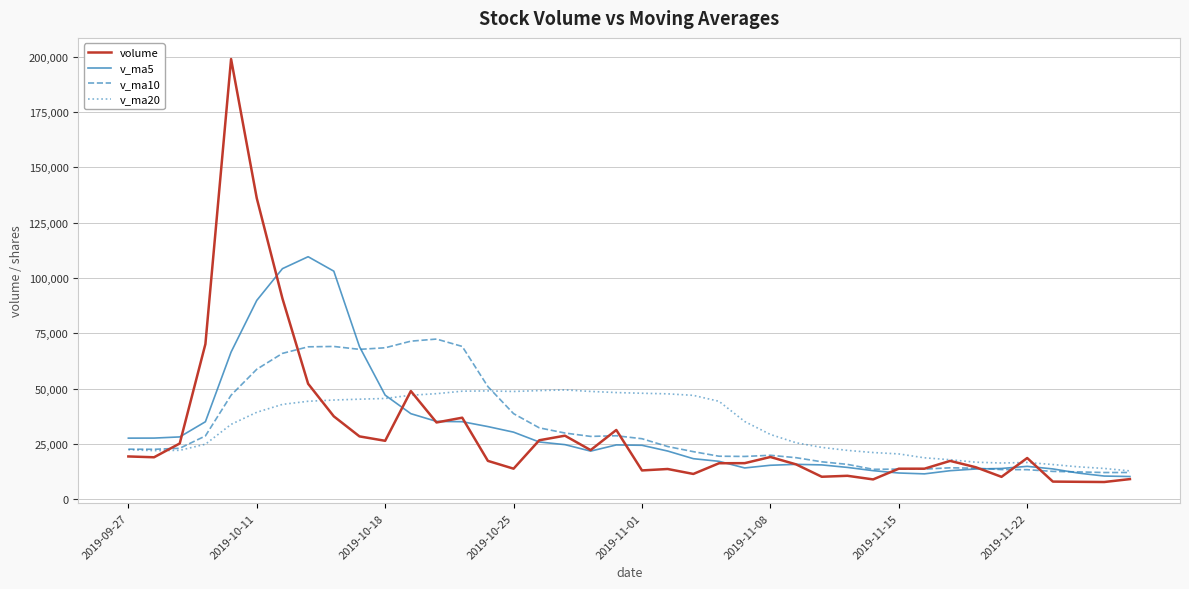

Rank the series by their maximum value, from lowest to highest.

v_ma20, v_ma10, v_ma5, volume